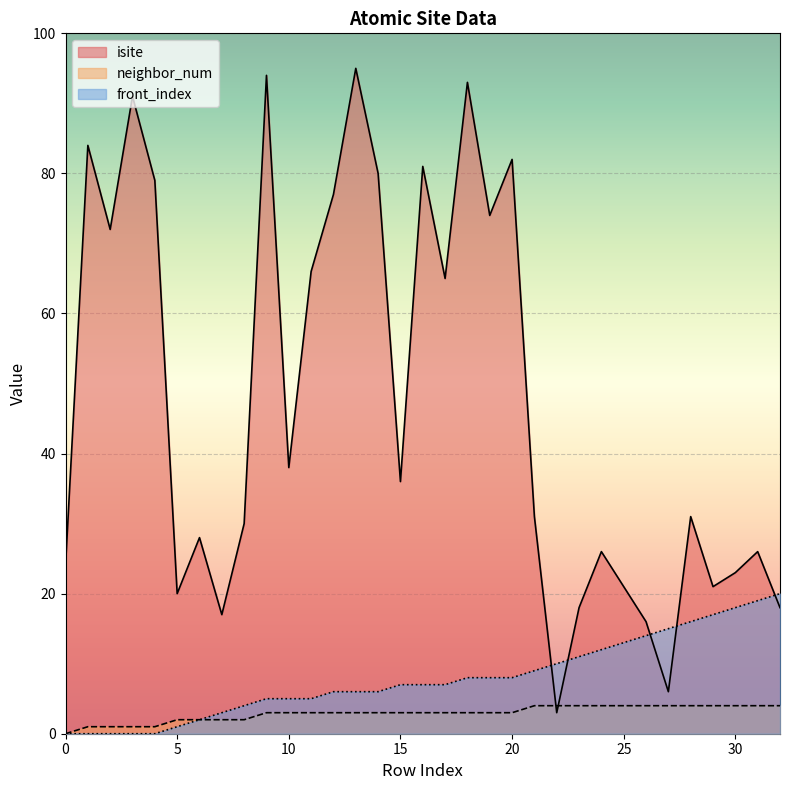

Is it true that isite equals 109 at 11?

False